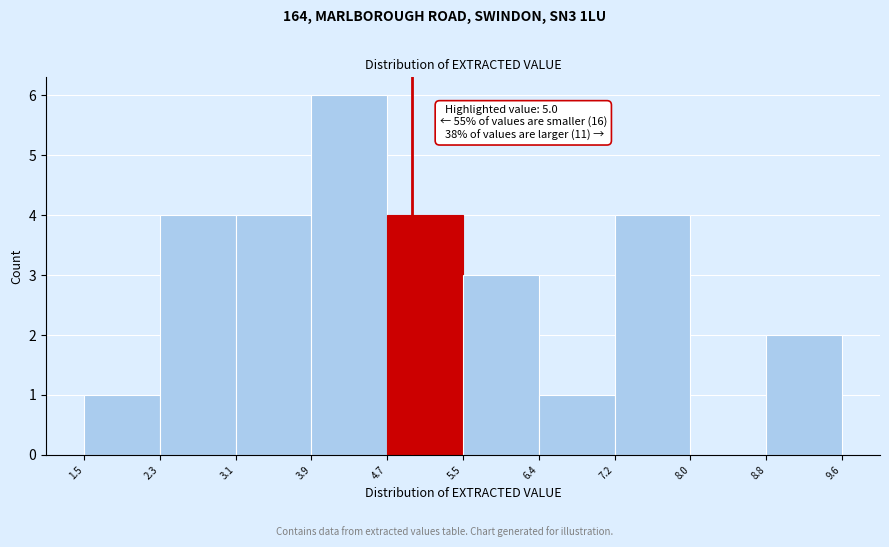

Which range on the x-axis has the tallest bar?

3.9 to 4.7